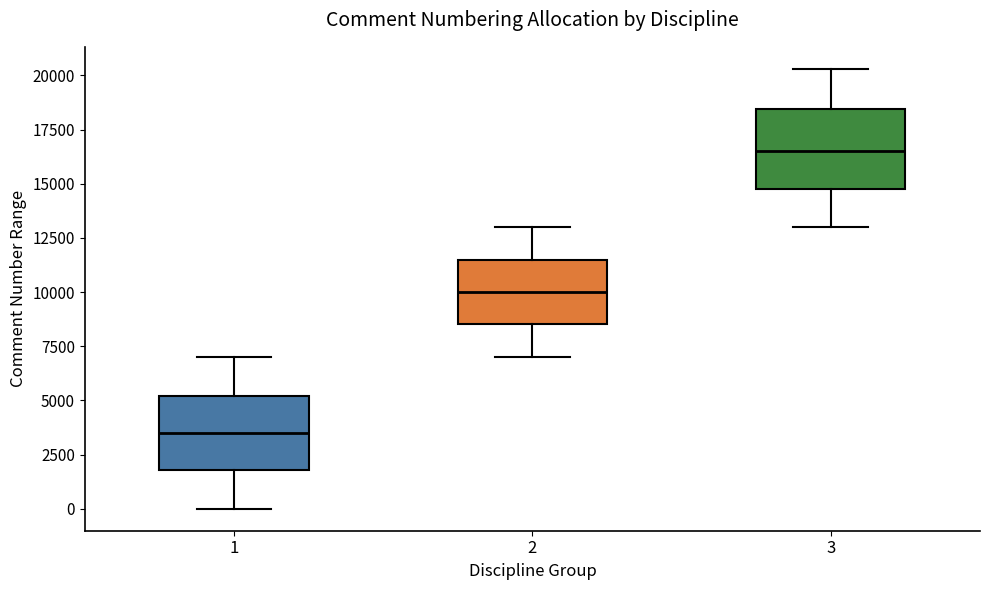

Reading left to right, transcribe this box plot: for each box, give where its median line is, the range the box spans, and where its two whiskers end, as read against the y-axis. The values are not printed on the chart, so give them approximately, as read against the axis.

1: median 3500, box 2000 to 5000, whiskers 0 to 7000
2: median 10000, box 8500 to 11500, whiskers 7000 to 13000
3: median 16500, box 15000 to 18500, whiskers 13000 to 20500